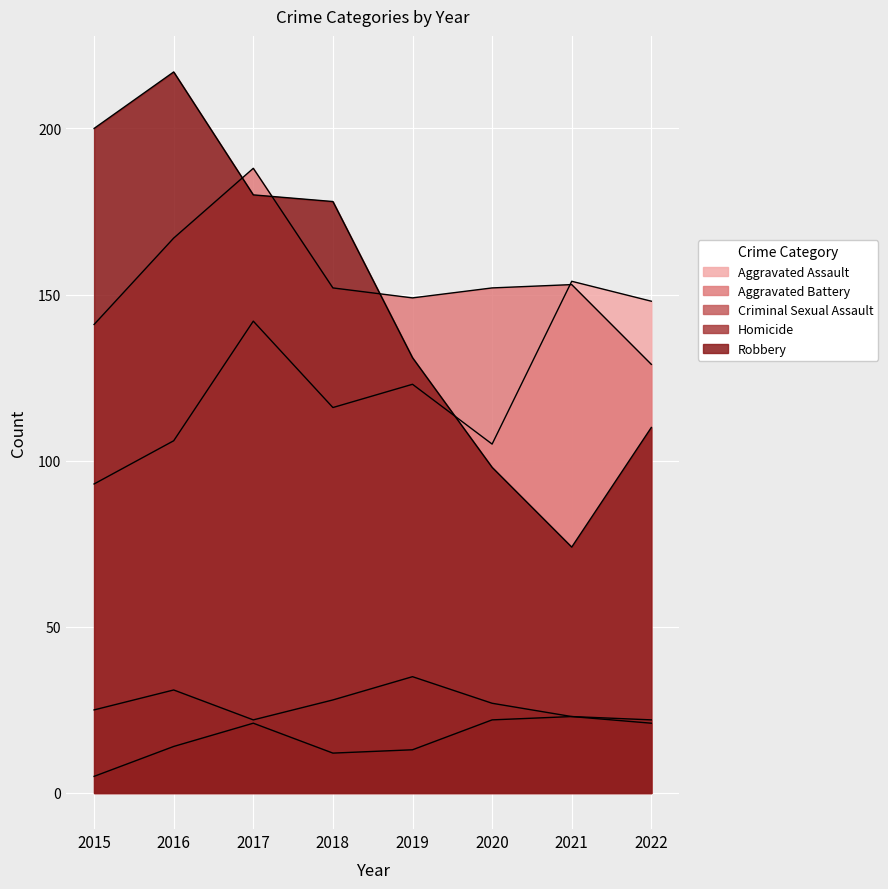

List the labels in order of Aggravated Battery value, largest first.

2017, 2016, 2021, 2018, 2020, 2019, 2015, 2022